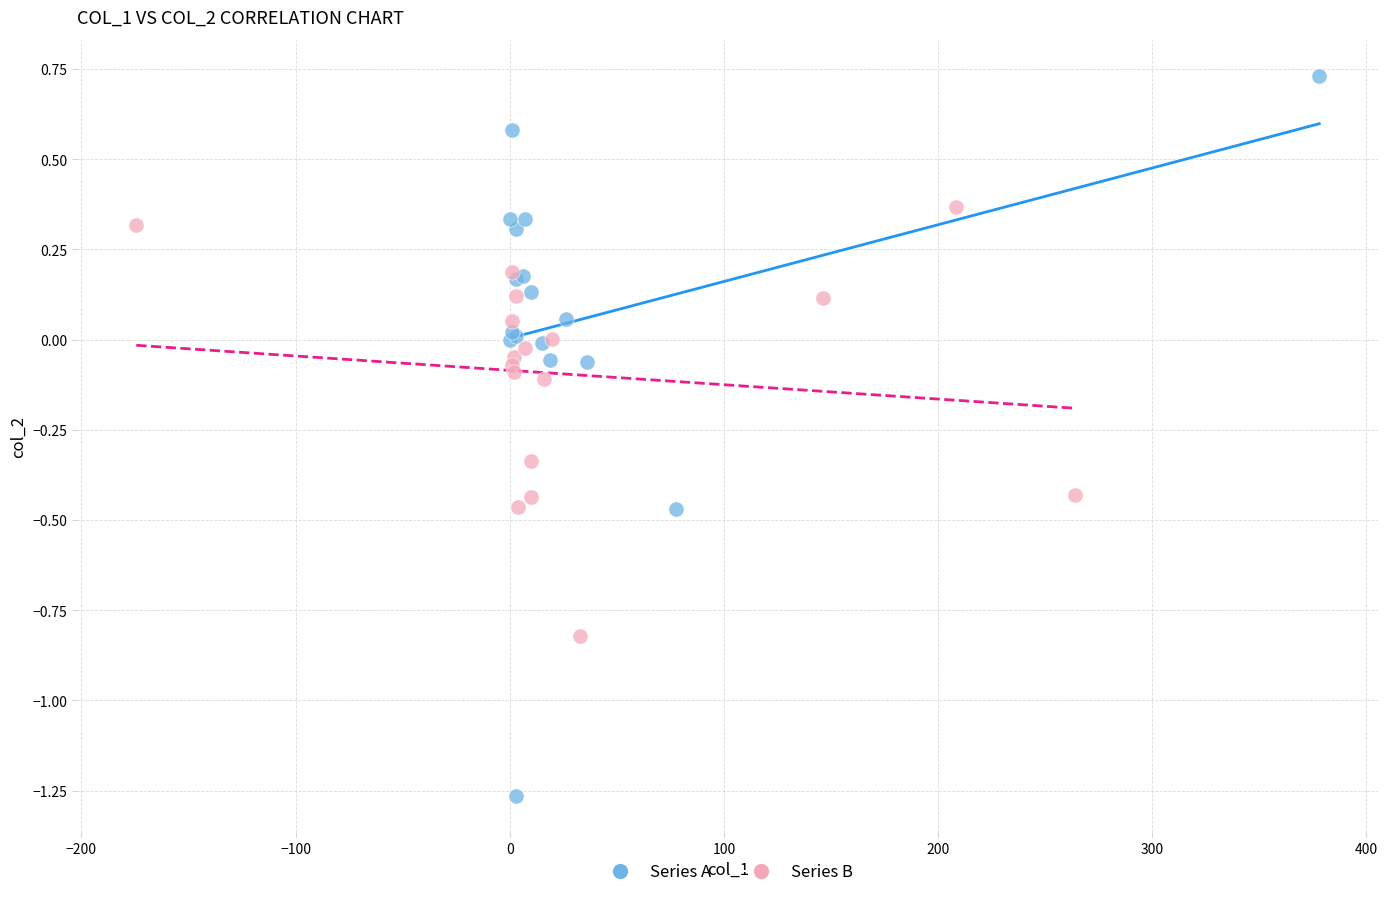

Which series contains the highest Y value?

Series A